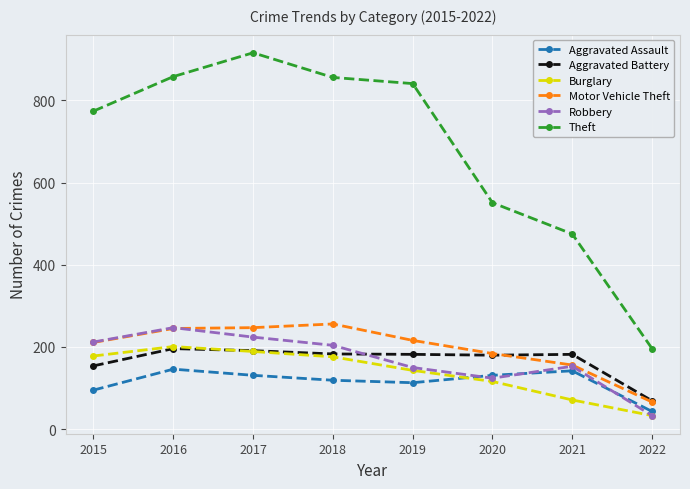

Which series has the largest total across all categories?

Theft